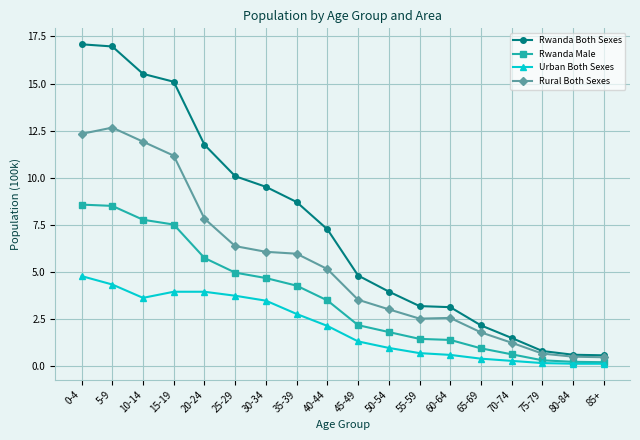

What is the difference between the highest and lowest values at 25-29?

6.4